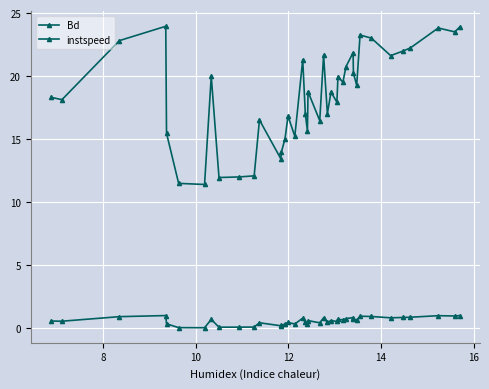

How many series are shown in this chart?

2